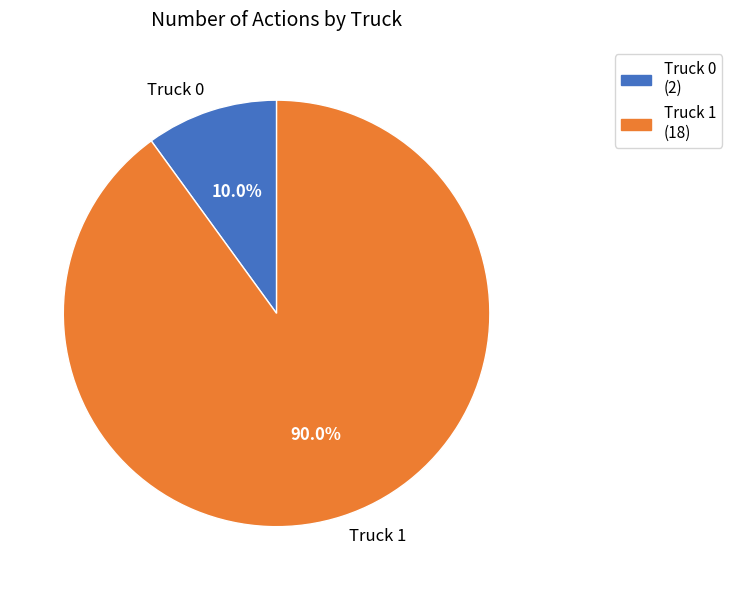

Approximately how many times larger is the value at Truck 0 compared to Truck 1?

0.1